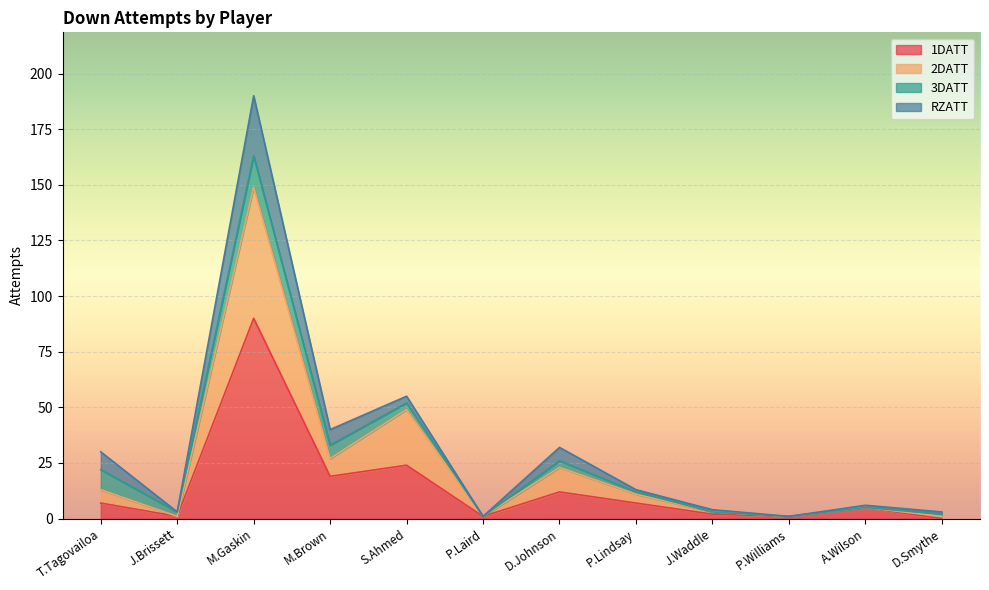

What is the value of the 2DATT point at the 12th from the left?

1